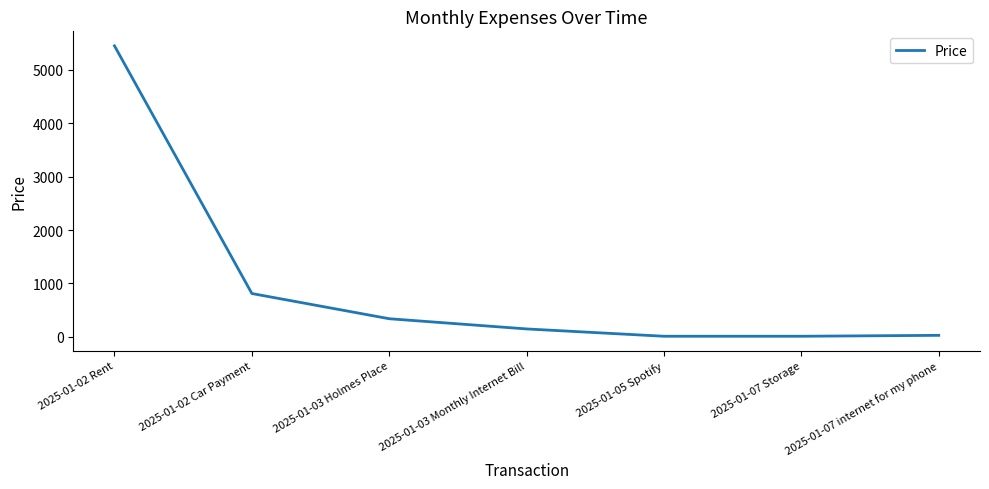

Which label corresponds to the largest value in the chart?

2025-01-02 Rent